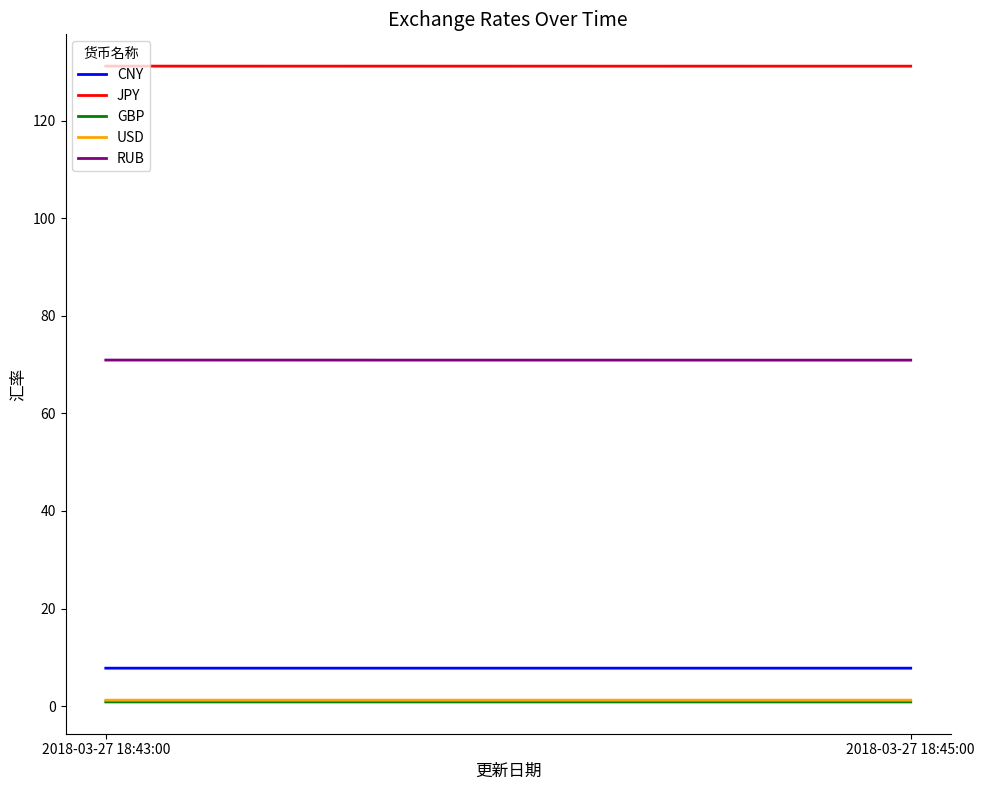

Which has a higher value, 2018-03-27 18:45:00 or 2018-03-27 18:43:00?

2018-03-27 18:43:00